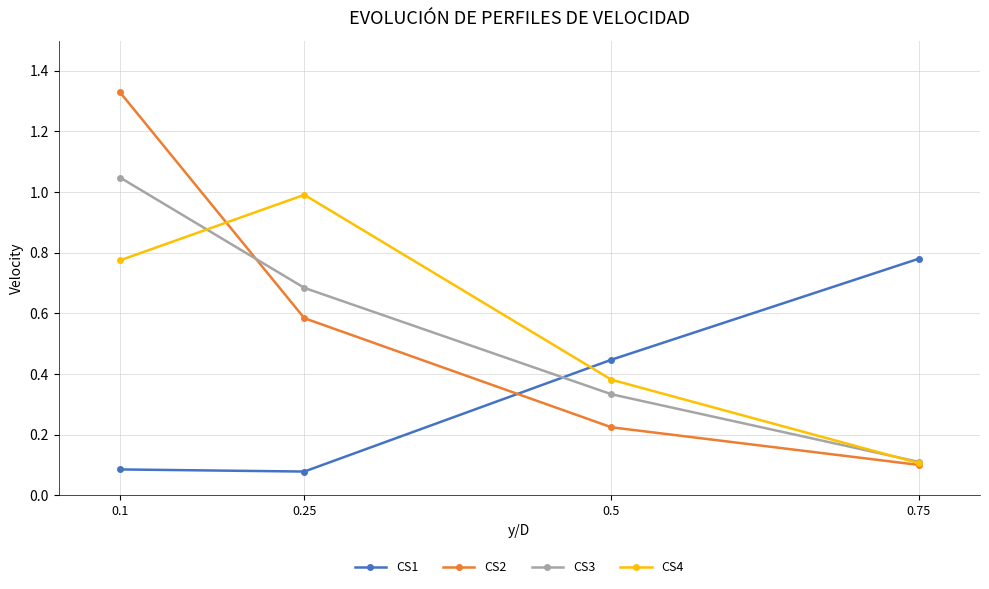

What is the total value across all series at 0.25?

2.3